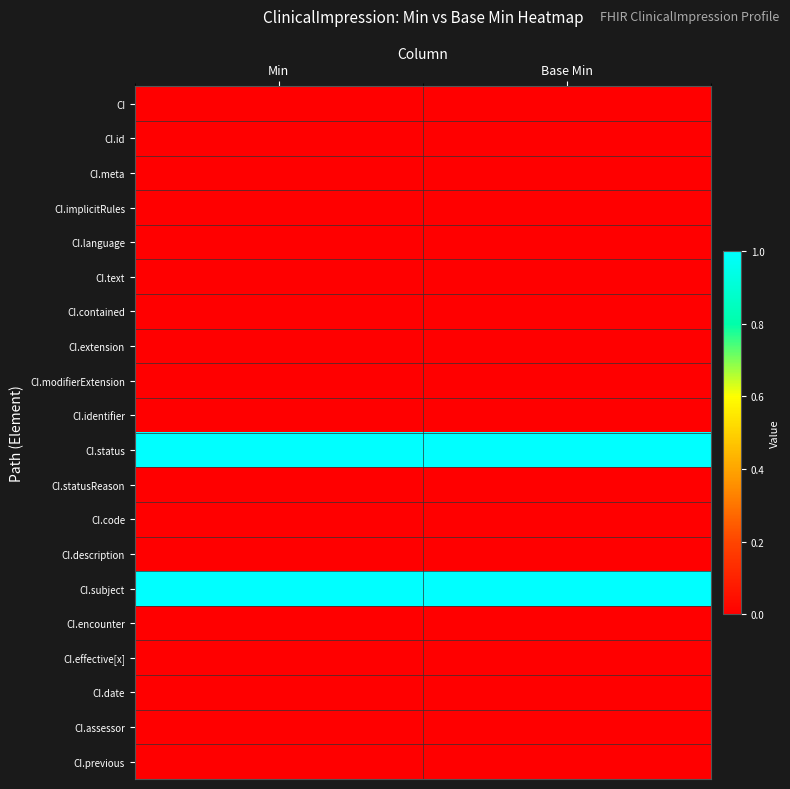

Reading right to left, list all the values displayed in this chart.

CI: Base Min=0	Min=0
CI.id: Base Min=0	Min=0
CI.meta: Base Min=0	Min=0
CI.implicitRules: Base Min=0	Min=0
CI.language: Base Min=0	Min=0
CI.text: Base Min=0	Min=0
CI.contained: Base Min=0	Min=0
CI.extension: Base Min=0	Min=0
CI.modifierExtension: Base Min=0	Min=0
CI.identifier: Base Min=0	Min=0
CI.status: Base Min=1	Min=1
CI.statusReason: Base Min=0	Min=0
CI.code: Base Min=0	Min=0
CI.description: Base Min=0	Min=0
CI.subject: Base Min=1	Min=1
CI.encounter: Base Min=0	Min=0
CI.effective[x]: Base Min=0	Min=0
CI.date: Base Min=0	Min=0
CI.assessor: Base Min=0	Min=0
CI.previous: Base Min=0	Min=0